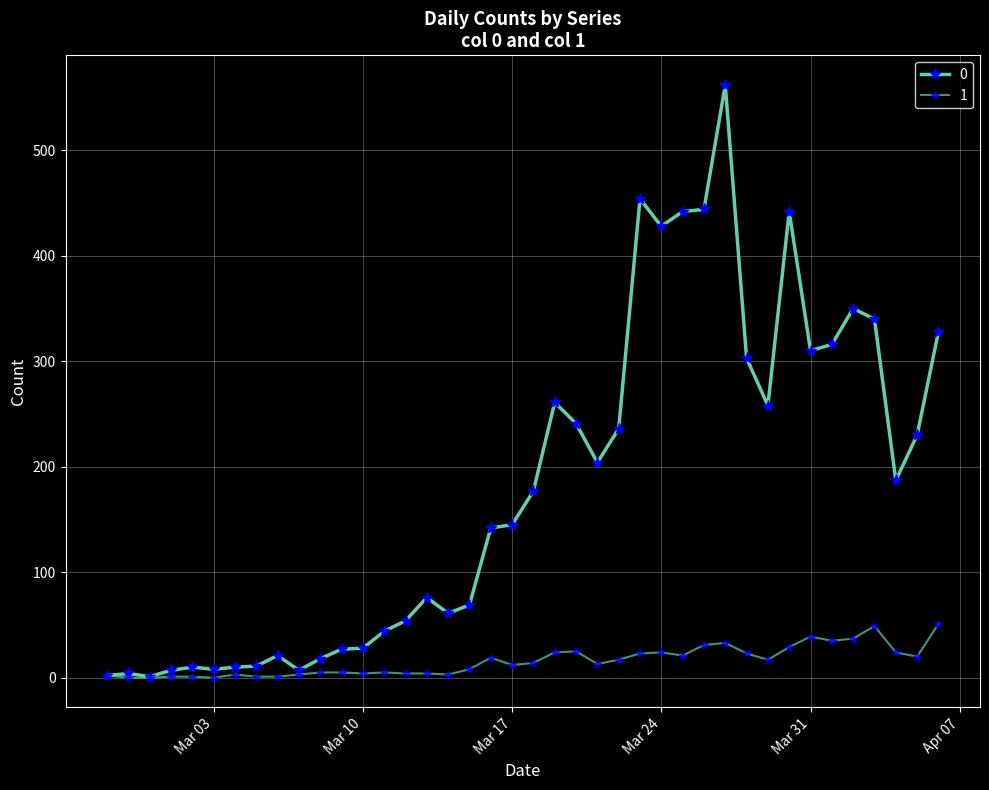

Reading left to right, extract all data points from this chart.

0: 2	4	1	7	10	8	10	11	21	7	18	27	28	44	54	76	61	69	142	145	177	261	241	204	236	454	428	442	444	562	303	258	442	310	316	350	340	187	230	328
1: 2	0	0	1	1	0	3	1	1	3	5	5	4	5	4	4	3	8	19	12	14	24	25	13	17	23	24	21	31	33	23	17	29	39	35	37	49	24	20	51